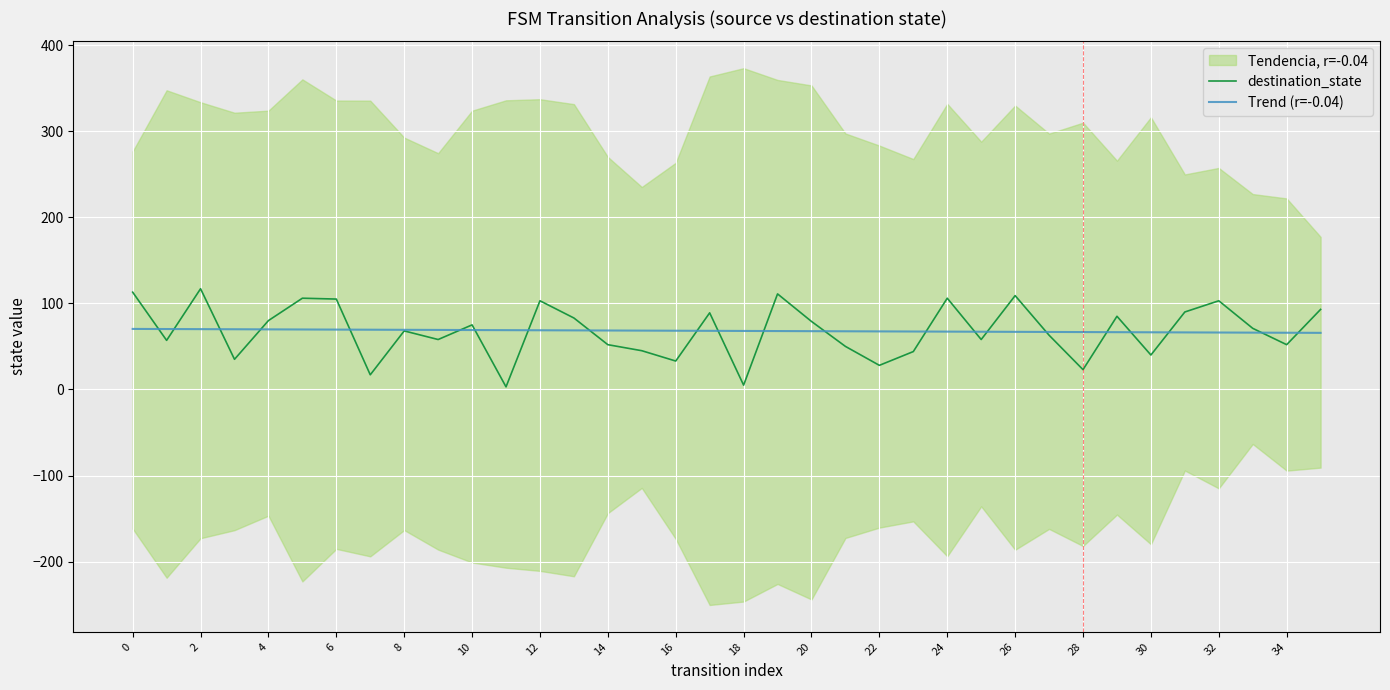

The value of destination_state at 23 is 78.3. True or false?

False